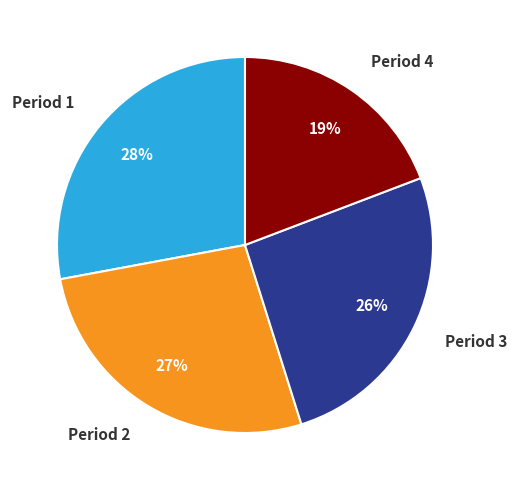

To the nearest percent, what is the difference between the Period 2 and Period 4 slice percentages?

8%